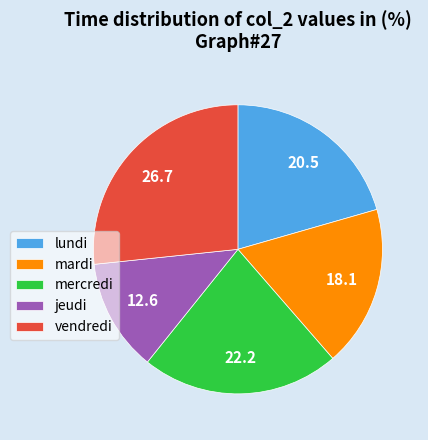

Rank the categories by value from highest to lowest.

vendredi, mercredi, lundi, mardi, jeudi